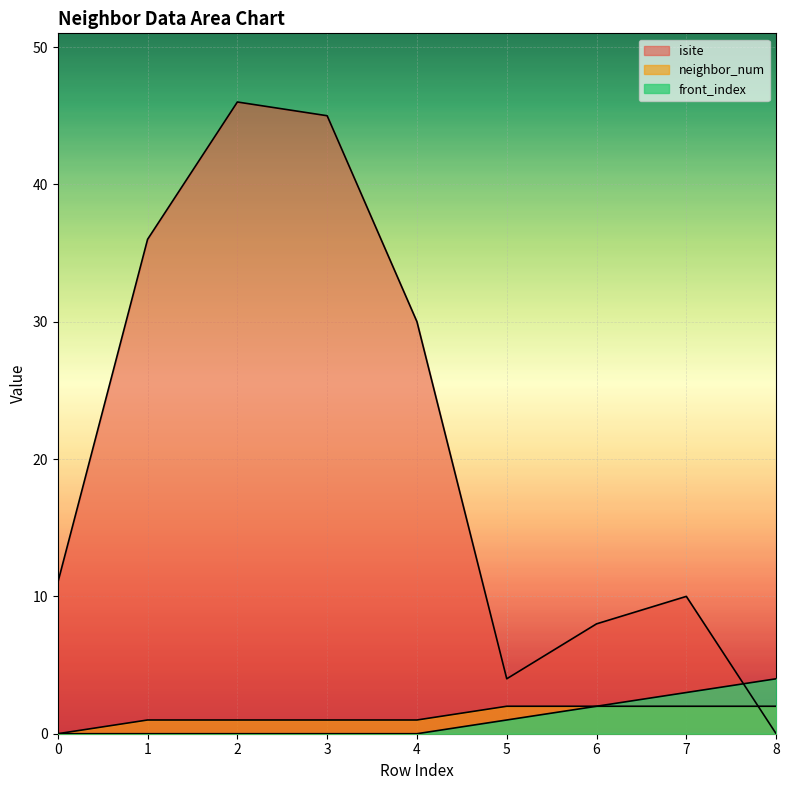

True or false: neighbor_num and isite cross at least once.

True